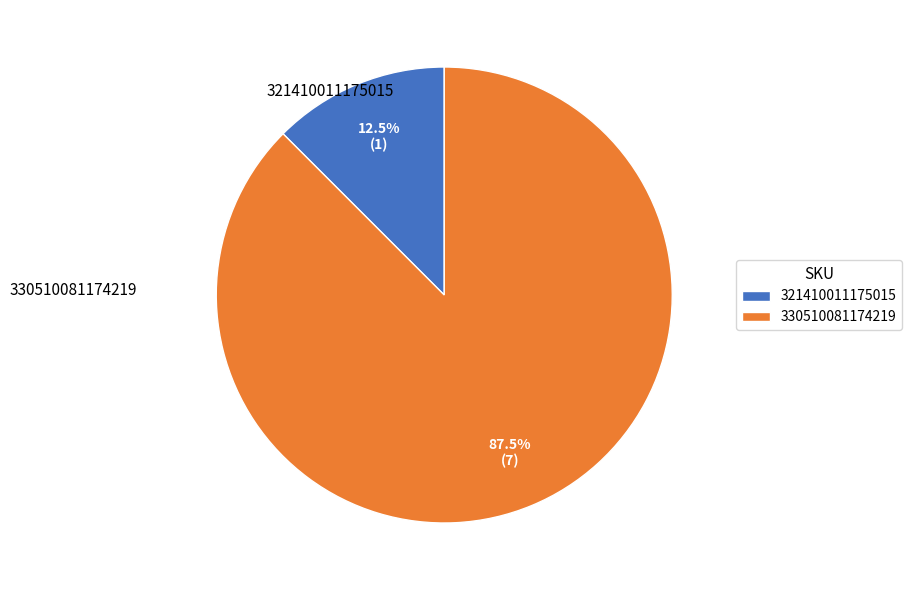

To the nearest percent, what is the difference between the largest and smallest slice percentages?

75%